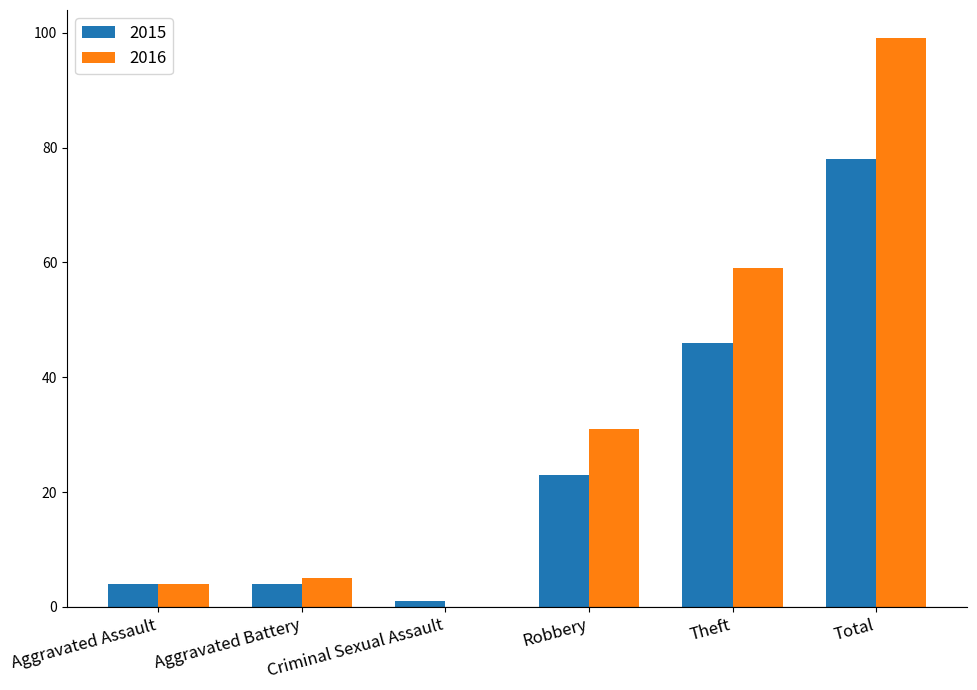

Reading left to right, extract all data points from this chart.

2015: Aggravated Assault=4	Aggravated Battery=4	Criminal Sexual Assault=1	Robbery=23	Theft=46	Total=78
2016: Aggravated Assault=4	Aggravated Battery=5	Criminal Sexual Assault=0	Robbery=31	Theft=59	Total=99